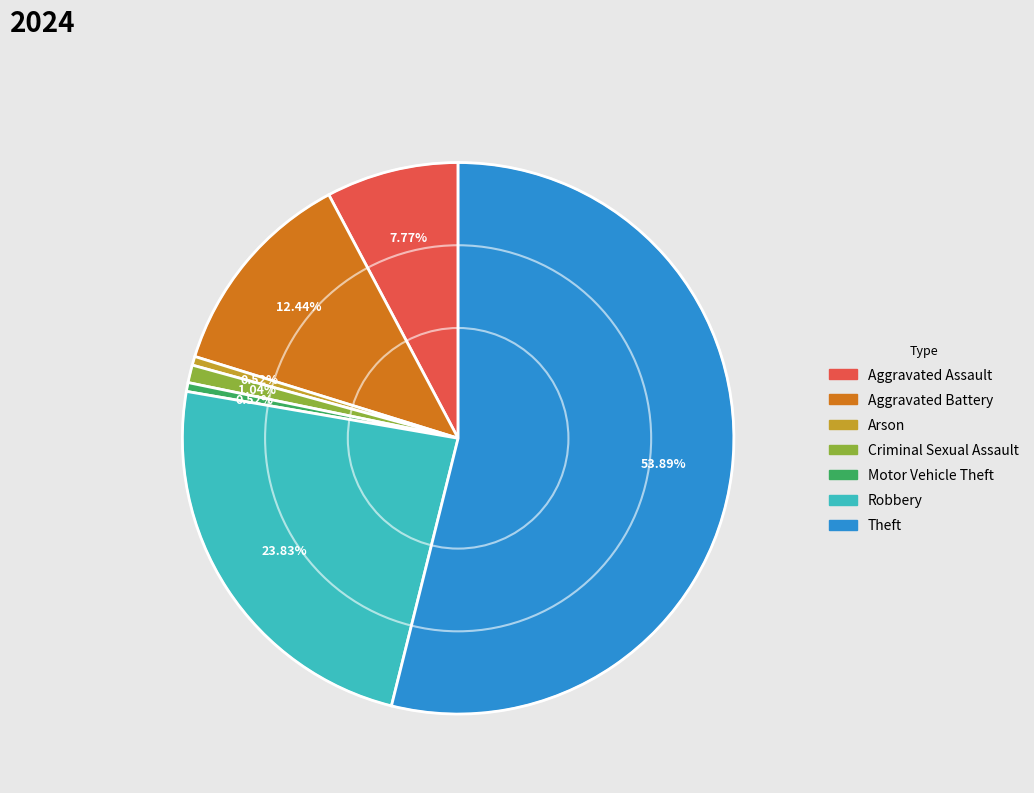

What percentage is the Arson slice, to the nearest percent?

1%